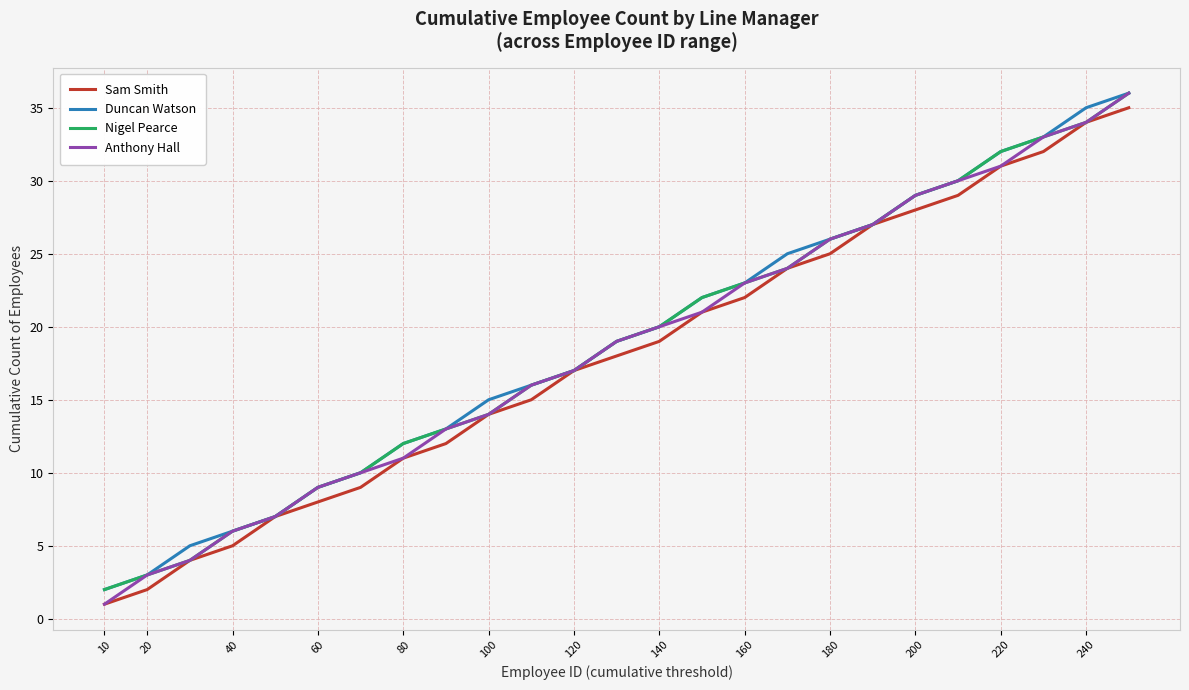

What is the highest value of the Nigel Pearce series?

36